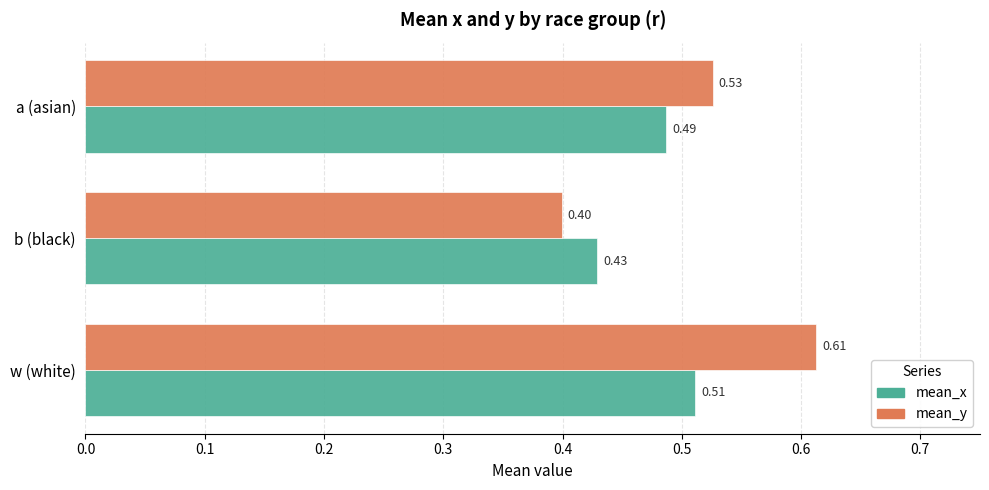

What is the minimum value for mean_y?

0.4